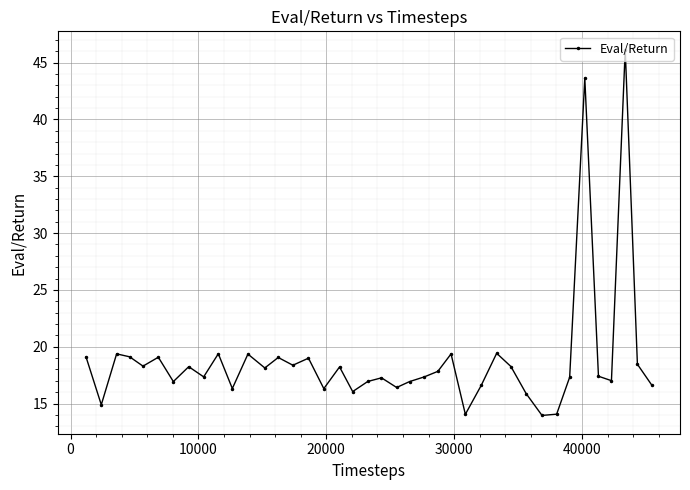

What is the value of the 40th point from the left?

16.6